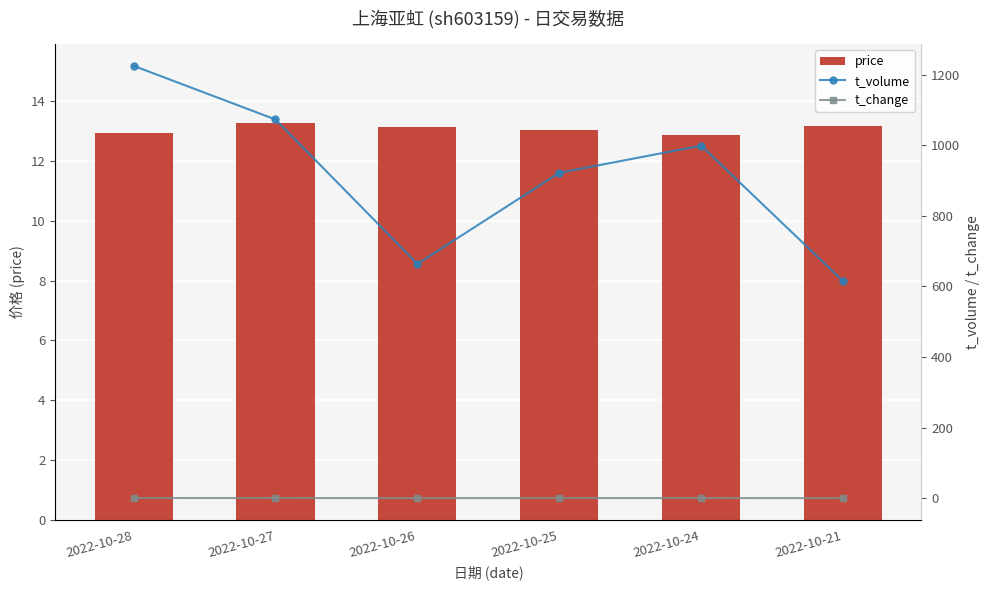

Which series changed the most between 2022-10-25 and 2022-10-24?

t_volume